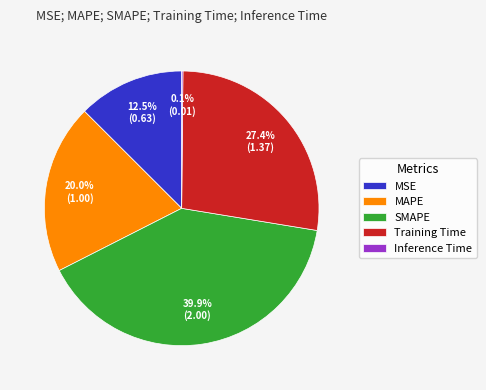

To the nearest percent, what is the difference between the Training Time and SMAPE slice percentages?

13%